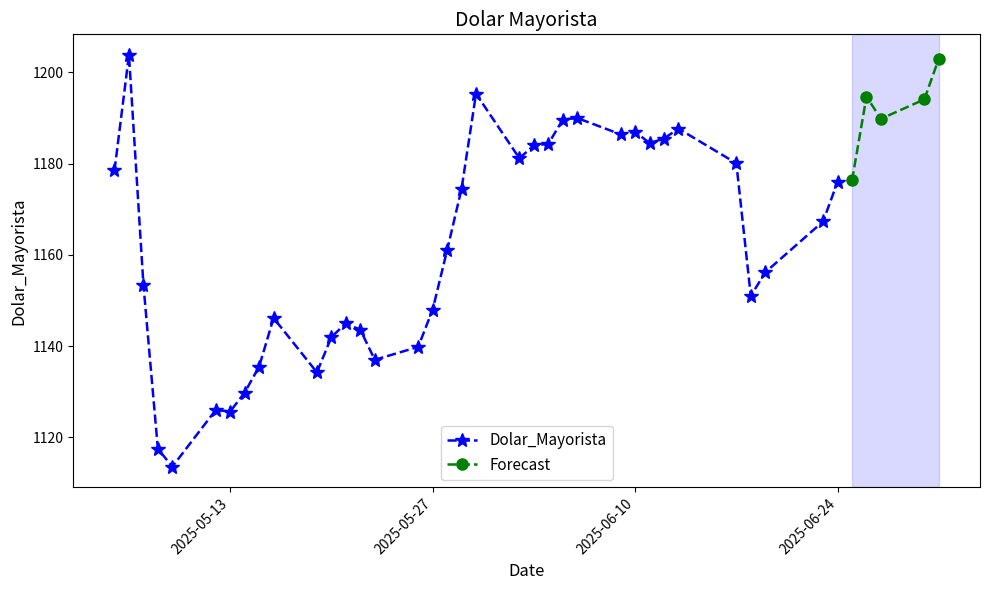

What is the lowest value of the Dolar_Mayorista series?

1113.6